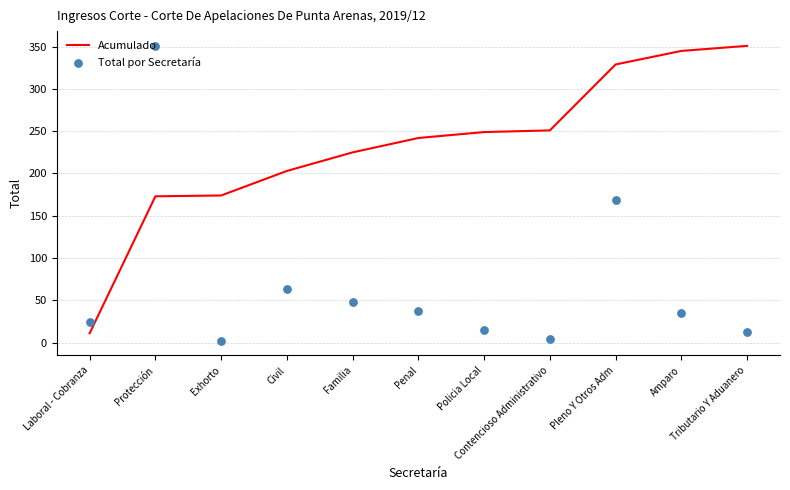

What are all the series names shown in the legend?

Acumulado, Total por Secretaría